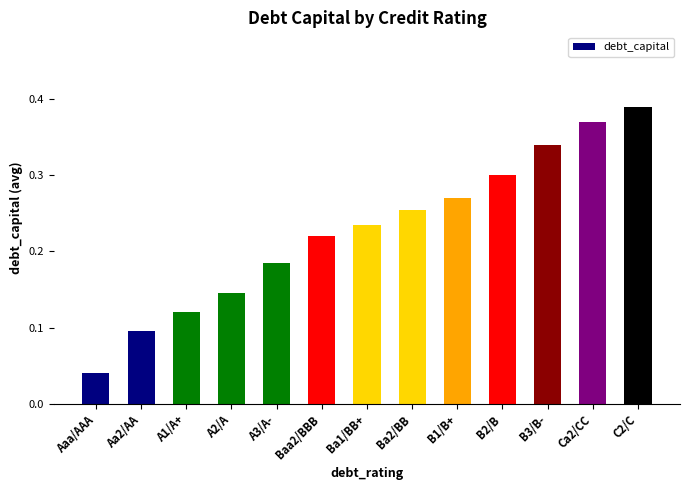

What is the label of the 13th bar from the left?

C2/C